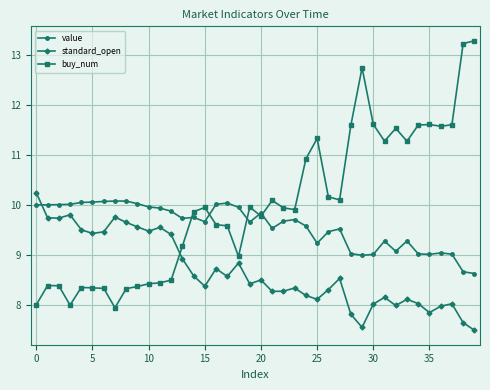

Which series ends up on top after the final intersection of standard_open and buy_num?

buy_num